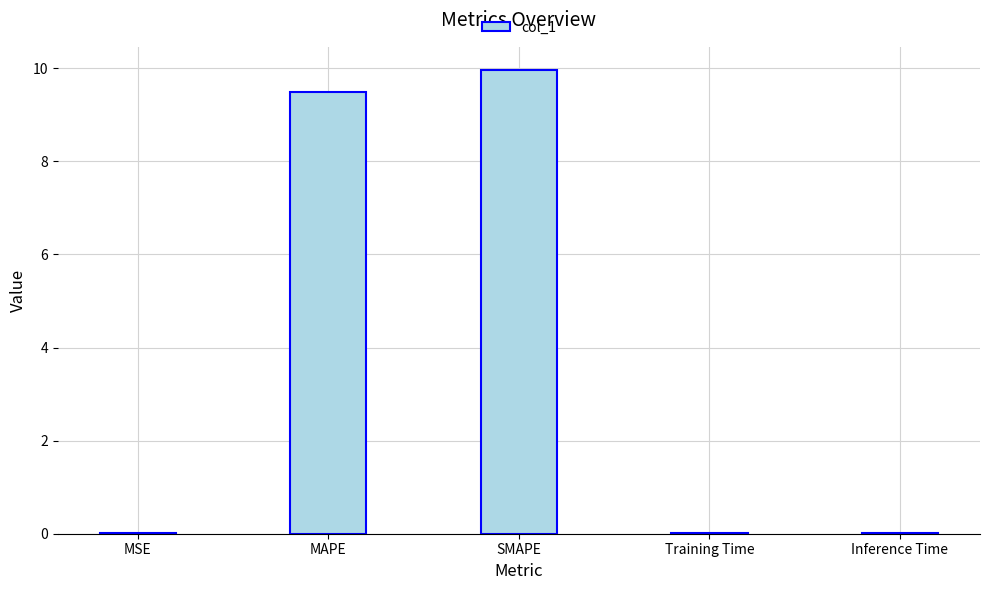

Is it true that the value at SMAPE is 10.0?

True